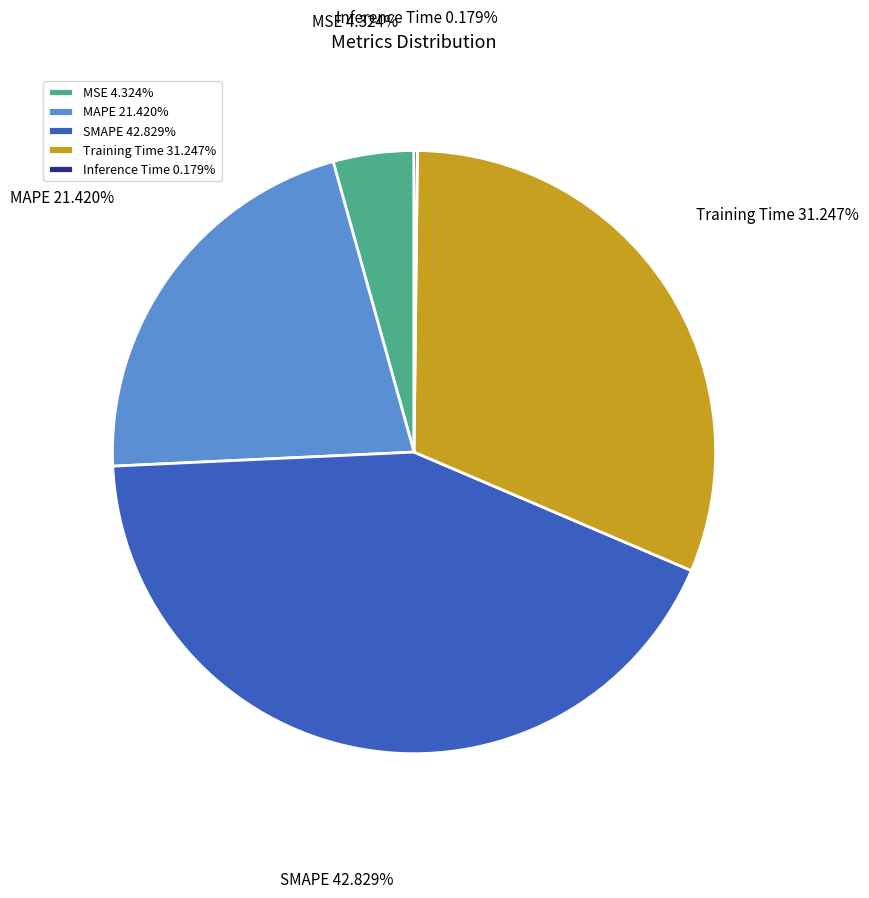

Does any single category account for the majority?

No